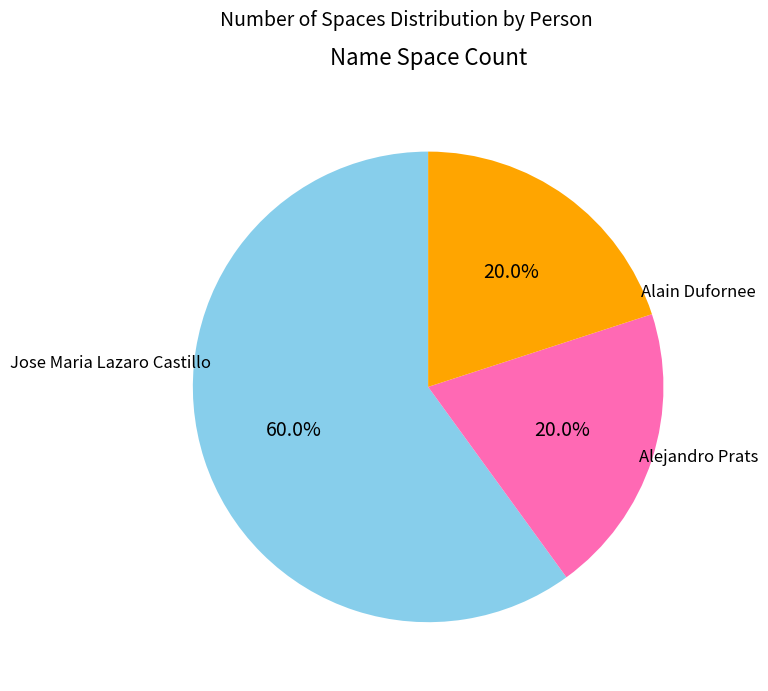

How many slices are in this pie chart?

3